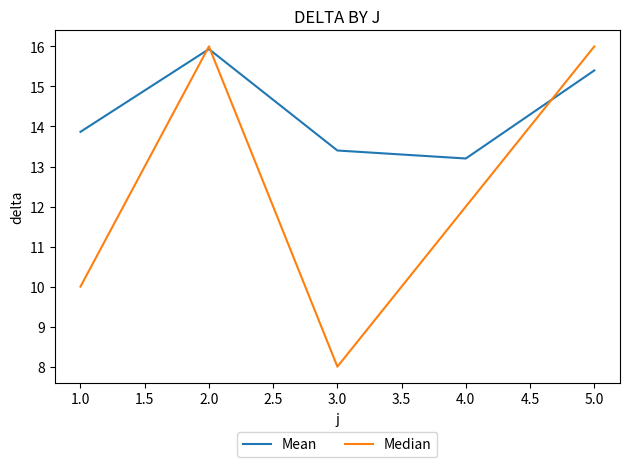

Between 2.0 and 3.0, which series saw the biggest shift?

Median